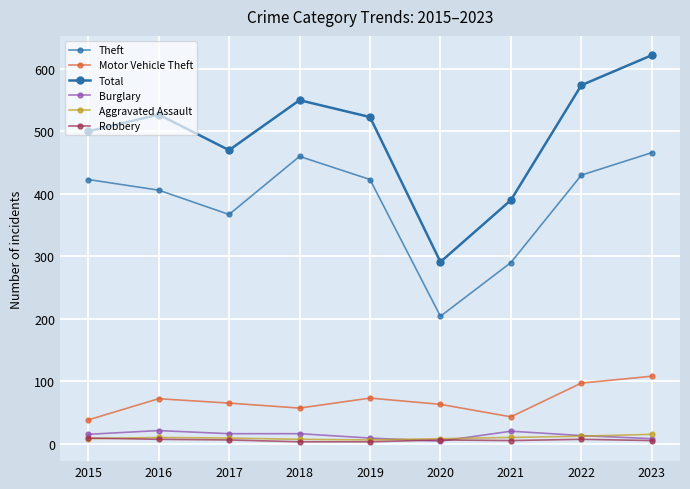

How many data points does each series have?

9